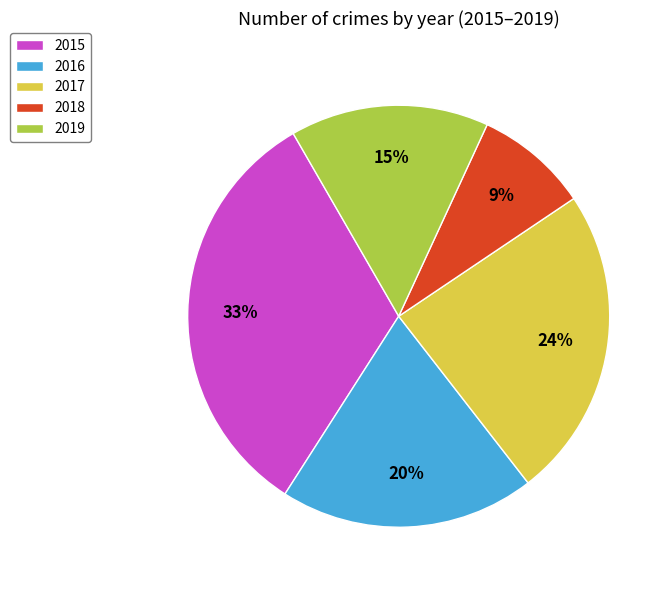

Between 2018 and 2016, which is larger?

2016